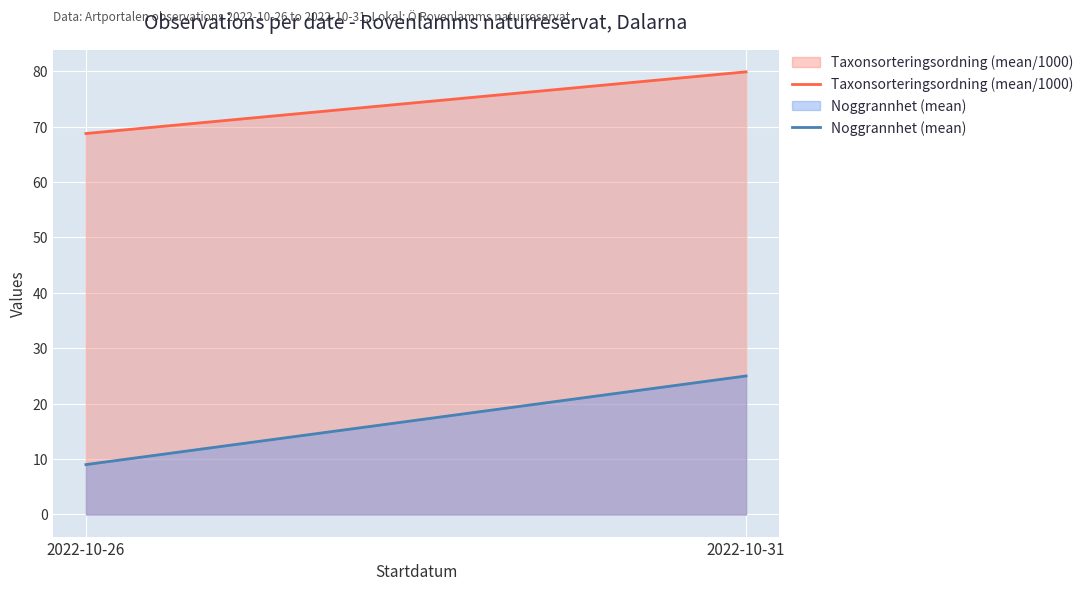

The value of Noggrannhet (mean) at 2022-10-26 is 9.0. True or false?

True